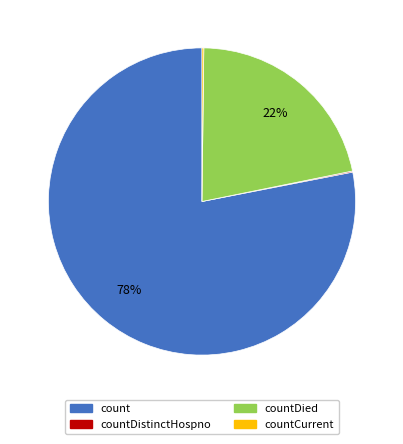

Does any single category account for the majority?

Yes